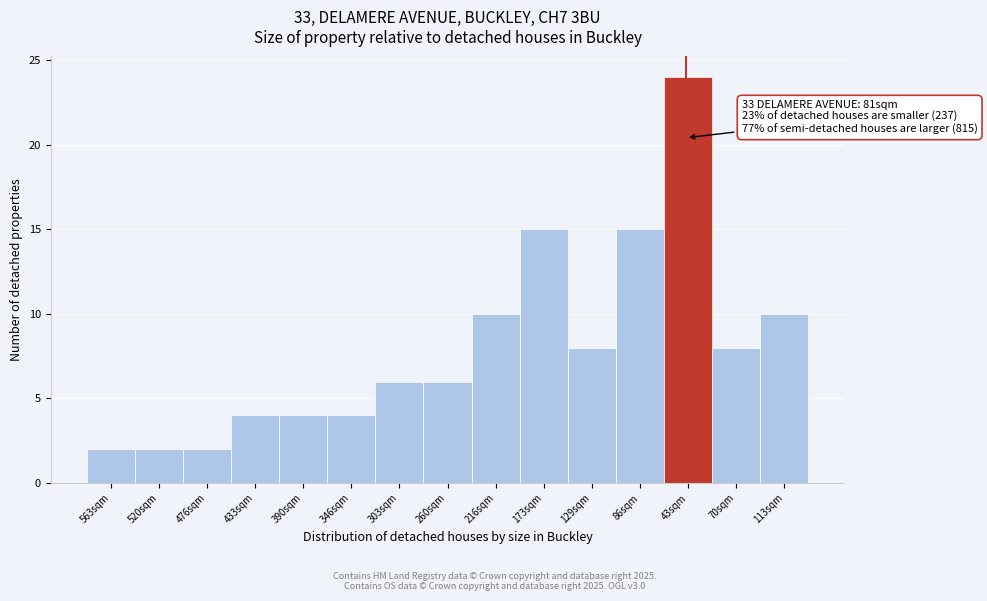

Reading left to right, list all the values displayed in this chart.

563sqm=2	520sqm=2	476sqm=2	433sqm=4	390sqm=4	346sqm=4	303sqm=6	260sqm=6	216sqm=10	173sqm=15	129sqm=8	86sqm=15	43sqm=24	70sqm=8	113sqm=10